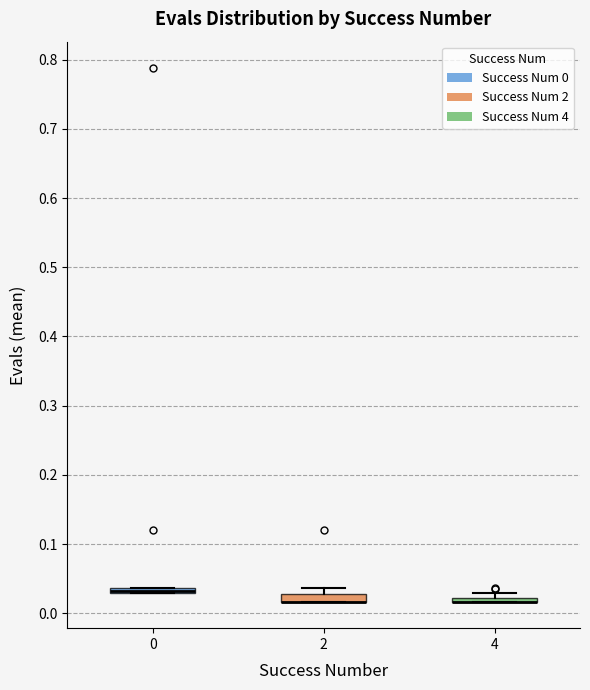

Where is the upper edge of the box at x = 2 on the y-axis? The values are not printed on the chart, so give them approximately, as read against the axis.

0.03